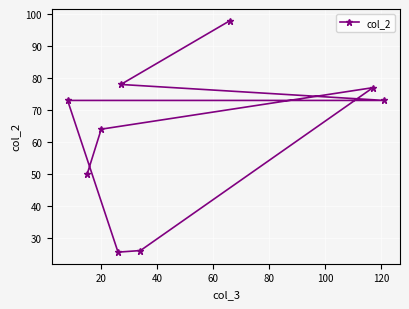

How many values are below 73?

4